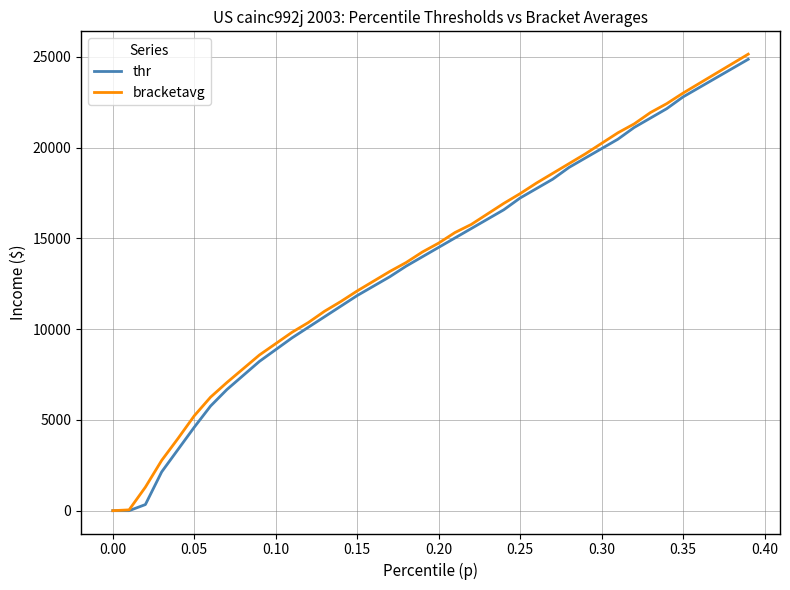

What is the greatest value displayed?

25155.8